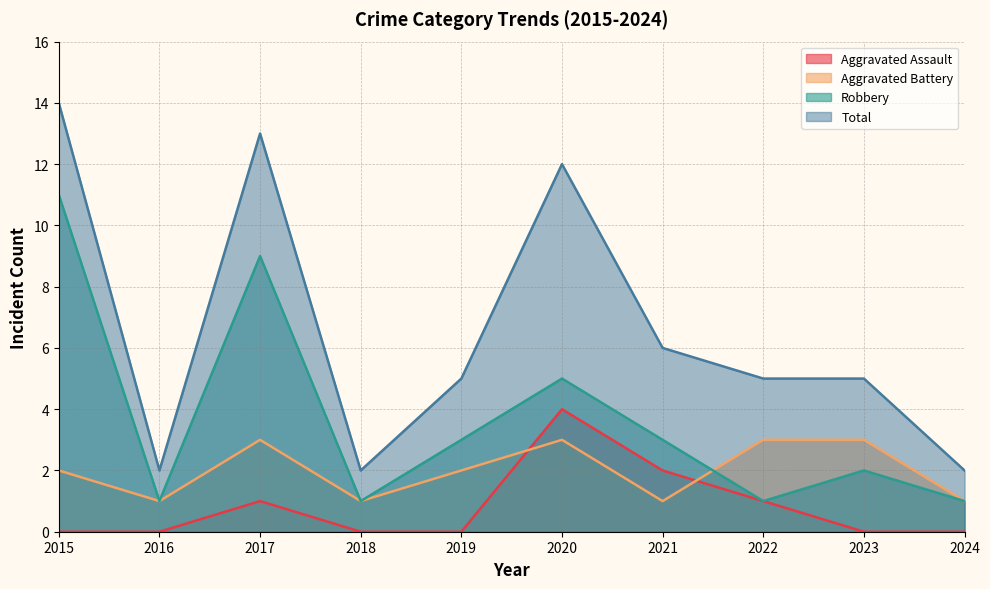

True or false: Total has a value of 3 at 2022.

False